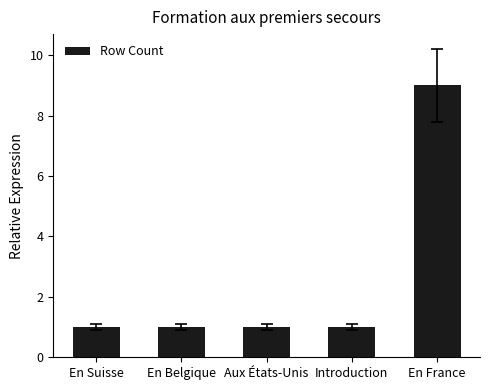

The chart shows a value of 1 at En Belgique. True or false?

True